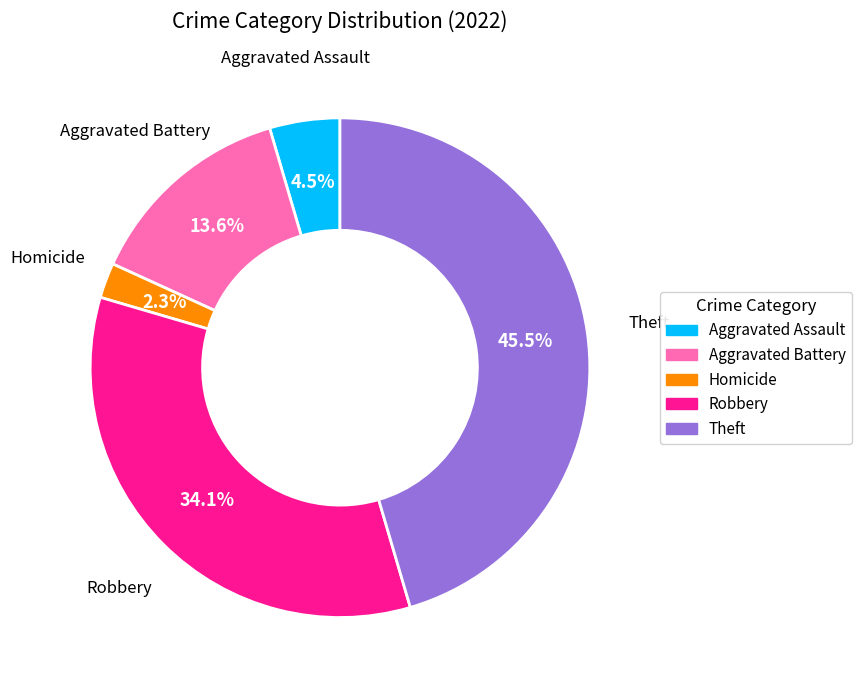

Does any single category account for the majority?

No